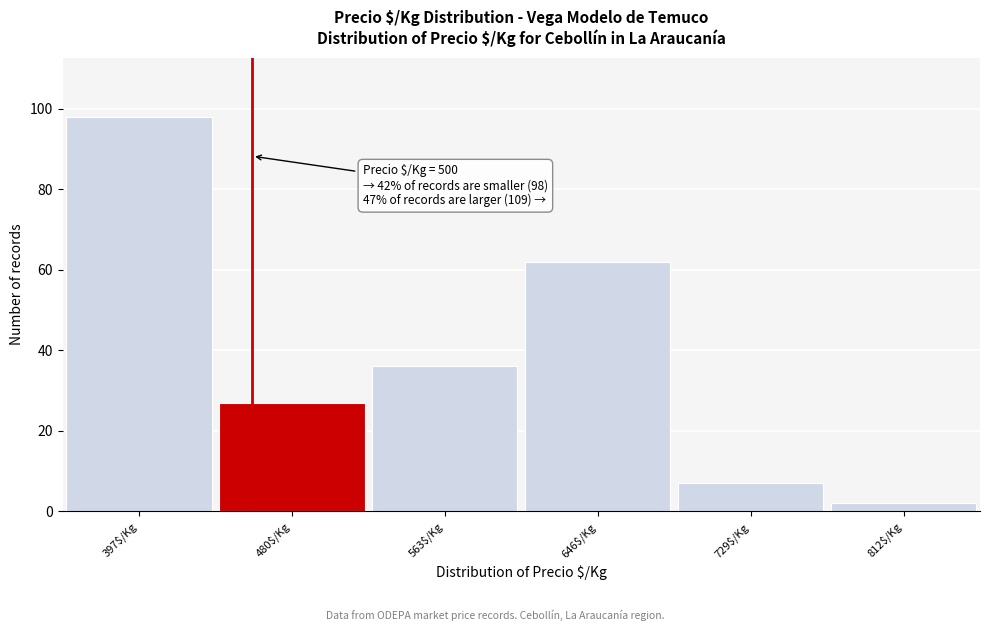

Reading left to right, list all the values displayed in this chart.

98	27	36	62	7	2